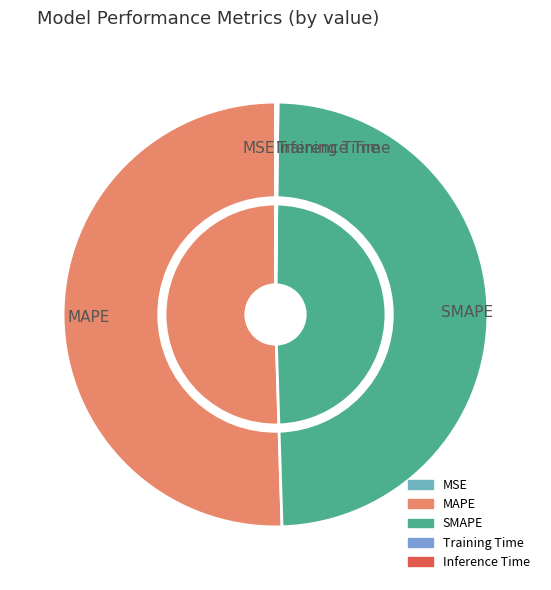

Is there any slice that represents more than half of the pie?

Yes